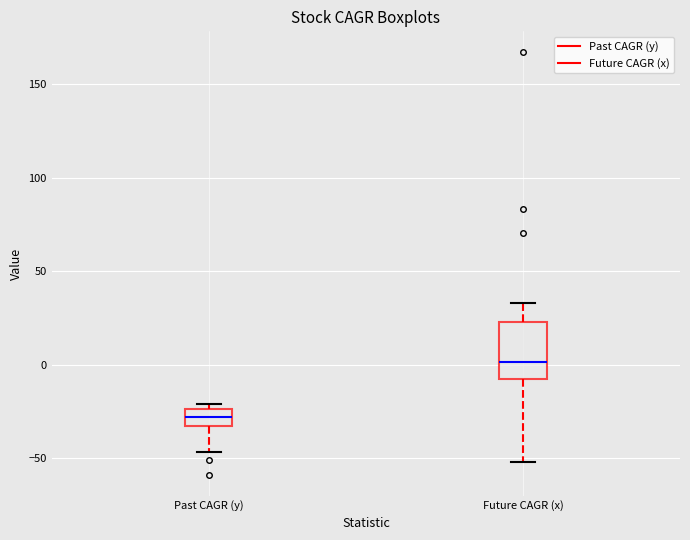

Where is the upper edge of the box for Past CAGR (y) on the y-axis? The values are not printed on the chart, so give them approximately, as read against the axis.

-25